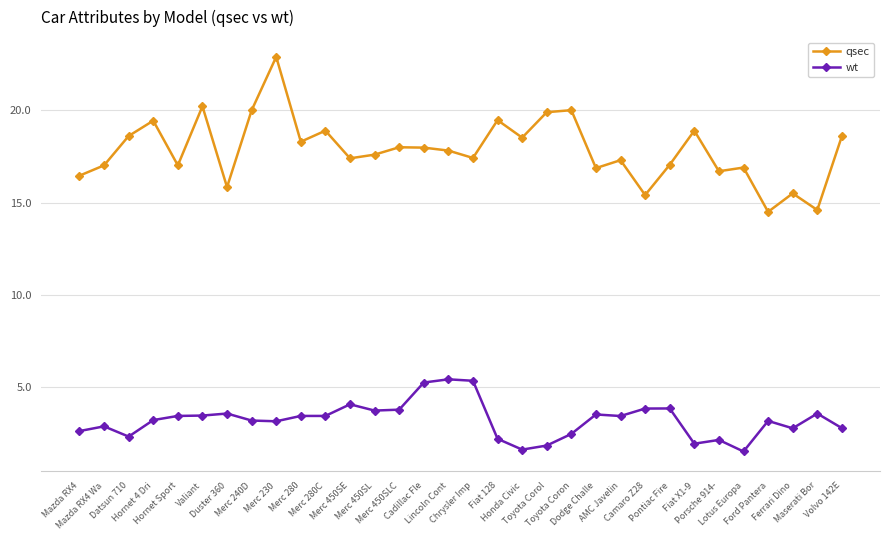

What is the highest value of the wt series?

5.4